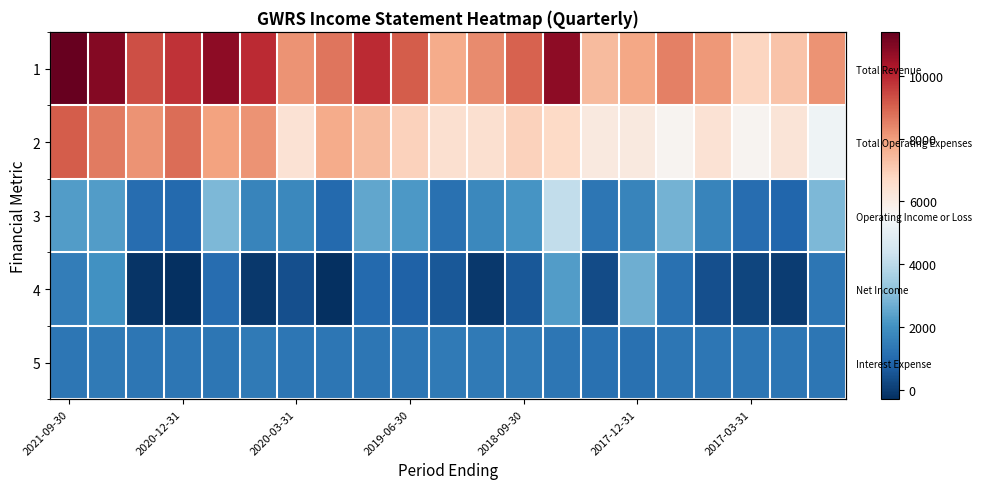

True or false: 1 has a value of 1750 at 2017-12-31.

False